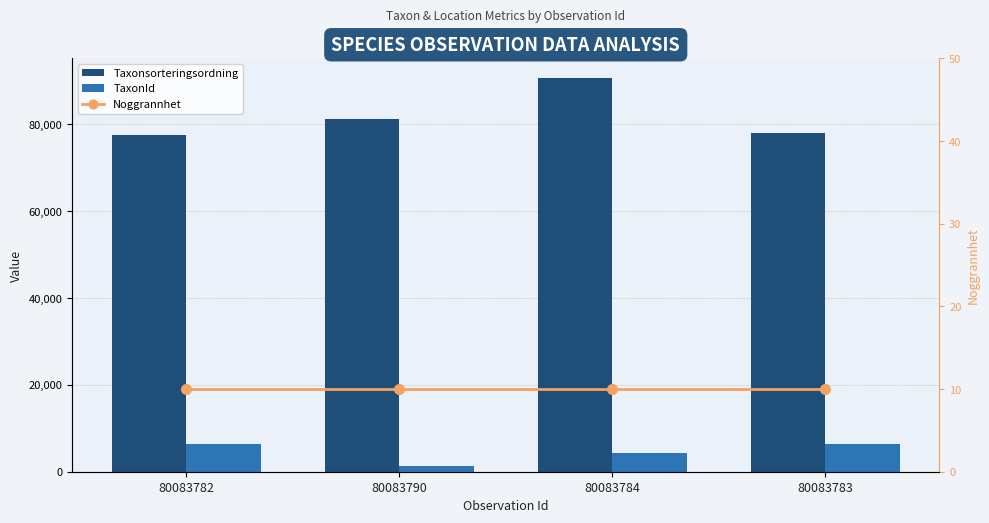

At which category is the sum across all series the highest?

80083784